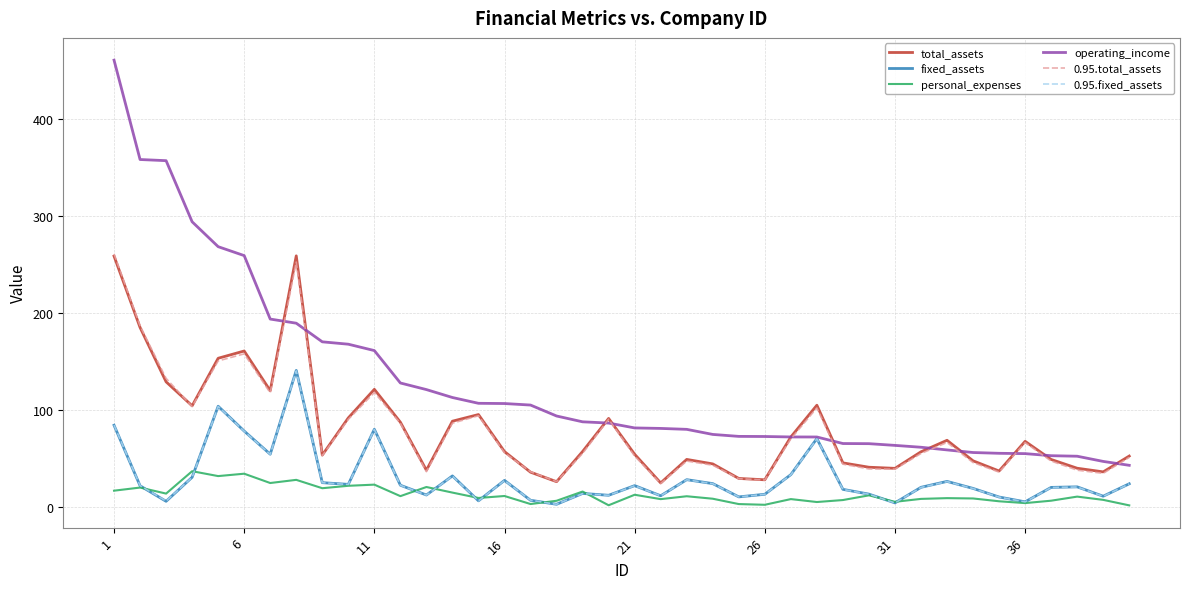

Which series has the widest spread of values?

operating_income